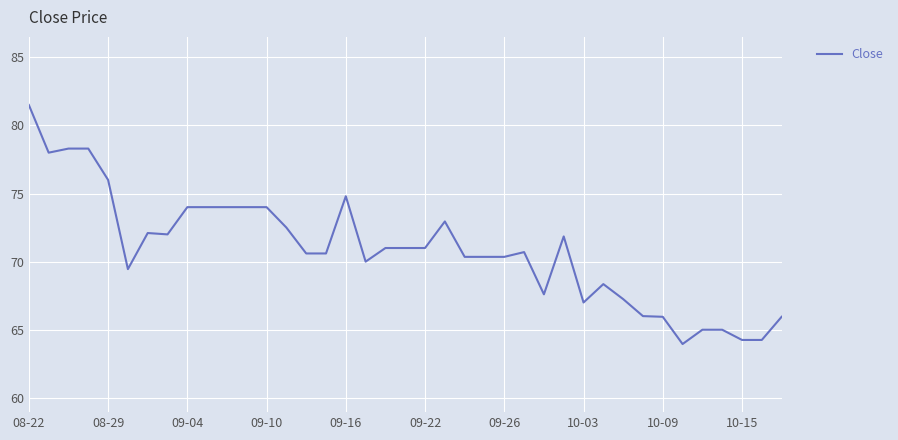

What is the maximum value shown in the chart?

81.5